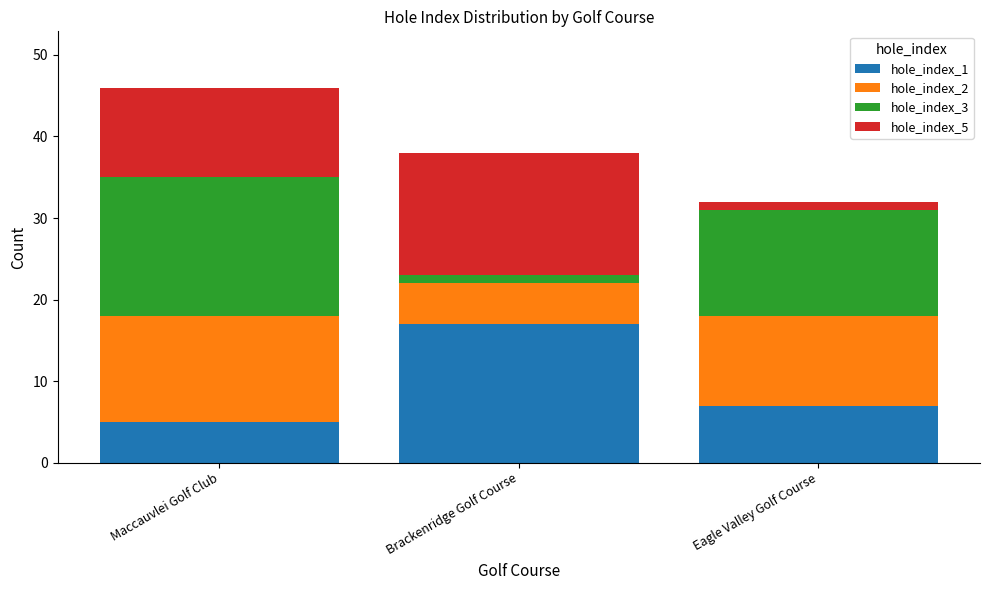

True or false: hole_index_1 has a value of 17 at Brackenridge Golf Course.

True